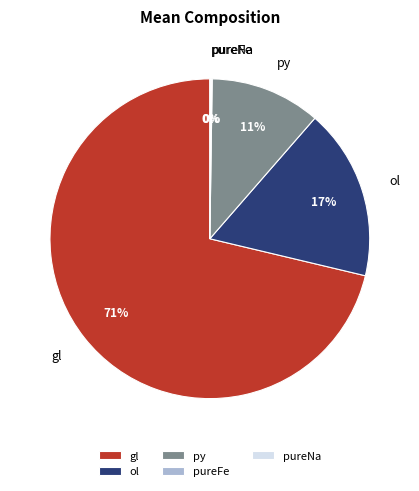

Combined, do gl and py account for over 50%?

Yes